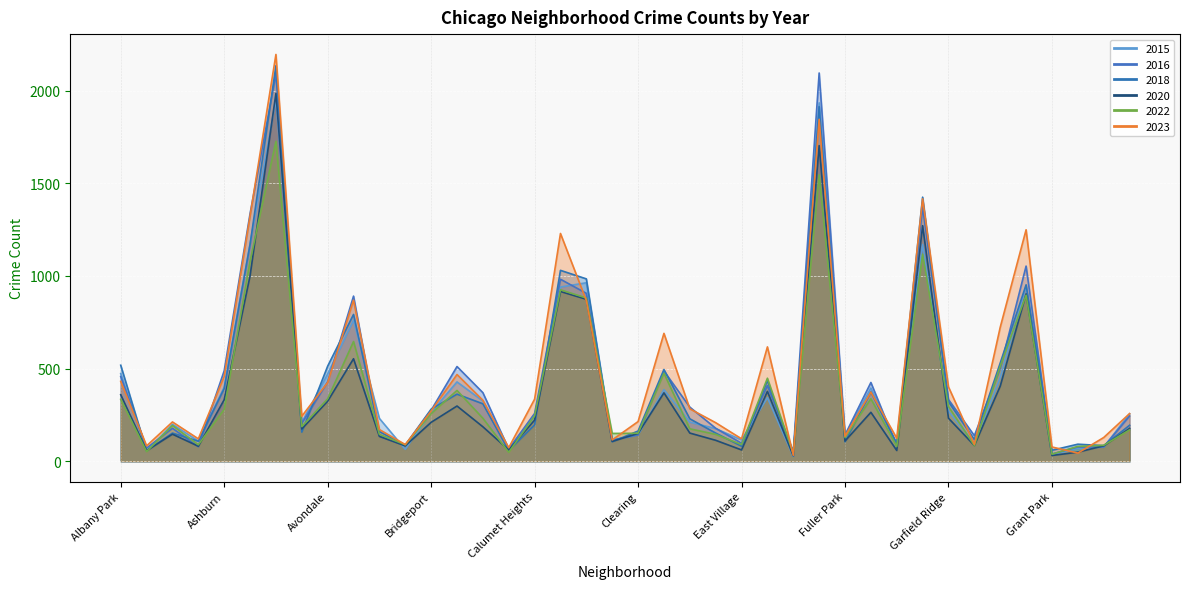

Reading right to left, extract all data points from this chart.

2015: Hermosa=256	Hegewisch=76	Greektown=70	Grant Park=35	Grand Crossing=944	Grand Boulevard=451	Gold Coast=96	Garfield Ridge=270	Garfield Park=1170	Galewood=90	Gage Park=395	Fuller Park=139	Englewood=1934	Edison Park=26	Edgewater=343	East Village=115	East Side=176	Dunning=211	Douglas=386	Clearing=142	Chinatown=114	Chicago Lawn=963	Chatham=940	Calumet Heights=242	Burnside=65	Bucktown=325	Brighton Park=428	Bridgeport=264	Boystown=64	Beverly=231	Belmont Cragin=761	Avondale=471	Avalon Park=210	Austin=1952	Auburn Gresham=1173	Ashburn=400	Armour Square=109	Archer Heights=199	Andersonville=55	Albany Park=473
2016: Hermosa=244	Hegewisch=77	Greektown=77	Grant Park=39	Grand Crossing=1053	Grand Boulevard=501	Gold Coast=138	Garfield Ridge=333	Garfield Park=1372	Galewood=82	Gage Park=425	Fuller Park=142	Englewood=2095	Edison Park=51	Edgewater=408	East Village=97	East Side=178	Dunning=292	Douglas=487	Clearing=142	Chinatown=114	Chicago Lawn=906	Chatham=982	Calumet Heights=258	Burnside=66	Bucktown=370	Brighton Park=511	Bridgeport=275	Boystown=84	Beverly=137	Belmont Cragin=891	Avondale=429	Avalon Park=204	Austin=2089	Auburn Gresham=1336	Ashburn=488	Armour Square=78	Archer Heights=178	Andersonville=71	Albany Park=457
2018: Hermosa=194	Hegewisch=84	Greektown=92	Grant Park=59	Grand Crossing=952	Grand Boulevard=530	Gold Coast=117	Garfield Ridge=321	Garfield Park=1425	Galewood=96	Gage Park=374	Fuller Park=105	Englewood=1913	Edison Park=34	Edgewater=436	East Village=81	East Side=152	Dunning=229	Douglas=495	Clearing=163	Chinatown=105	Chicago Lawn=984	Chatham=1030	Calumet Heights=196	Burnside=58	Bucktown=310	Brighton Park=362	Bridgeport=281	Boystown=87	Beverly=160	Belmont Cragin=792	Avondale=513	Avalon Park=157	Austin=2134	Auburn Gresham=1169	Ashburn=392	Armour Square=108	Archer Heights=152	Andersonville=56	Albany Park=518
2020: Hermosa=177	Hegewisch=83	Greektown=49	Grant Park=31	Grand Crossing=903	Grand Boulevard=405	Gold Coast=85	Garfield Ridge=232	Garfield Park=1271	Galewood=58	Gage Park=264	Fuller Park=109	Englewood=1703	Edison Park=29	Edgewater=377	East Village=61	East Side=113	Dunning=152	Douglas=369	Clearing=150	Chinatown=107	Chicago Lawn=874	Chatham=916	Calumet Heights=222	Burnside=61	Bucktown=186	Brighton Park=298	Bridgeport=210	Boystown=83	Beverly=134	Belmont Cragin=553	Avondale=324	Avalon Park=174	Austin=1985	Auburn Gresham=1000	Ashburn=332	Armour Square=81	Archer Heights=146	Andersonville=57	Albany Park=359
2022: Hermosa=169	Hegewisch=86	Greektown=80	Grant Park=38	Grand Crossing=896	Grand Boulevard=513	Gold Coast=85	Garfield Ridge=295	Garfield Park=1117	Galewood=80	Gage Park=337	Fuller Park=128	Englewood=1546	Edison Park=42	Edgewater=448	East Village=90	East Side=145	Dunning=175	Douglas=475	Clearing=151	Chinatown=150	Chicago Lawn=881	Chatham=925	Calumet Heights=245	Burnside=48	Bucktown=232	Brighton Park=382	Bridgeport=257	Boystown=89	Beverly=145	Belmont Cragin=646	Avondale=337	Avalon Park=187	Austin=1726	Auburn Gresham=1079	Ashburn=280	Armour Square=89	Archer Heights=193	Andersonville=52	Albany Park=334
2023: Hermosa=257	Hegewisch=128	Greektown=44	Grant Park=77	Grand Crossing=1249	Grand Boulevard=723	Gold Coast=91	Garfield Ridge=401	Garfield Park=1416	Galewood=124	Gage Park=373	Fuller Park=135	Englewood=1845	Edison Park=32	Edgewater=617	East Village=121	East Side=208	Dunning=283	Douglas=690	Clearing=214	Chinatown=115	Chicago Lawn=867	Chatham=1229	Calumet Heights=335	Burnside=73	Bucktown=329	Brighton Park=468	Bridgeport=271	Boystown=90	Beverly=171	Belmont Cragin=869	Avondale=425	Avalon Park=243	Austin=2195	Auburn Gresham=1323	Ashburn=457	Armour Square=121	Archer Heights=212	Andersonville=83	Albany Park=431